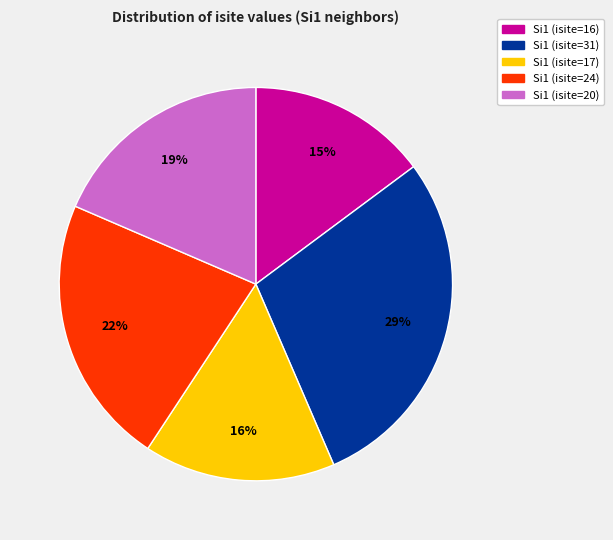

Is there any slice that represents more than half of the pie?

No